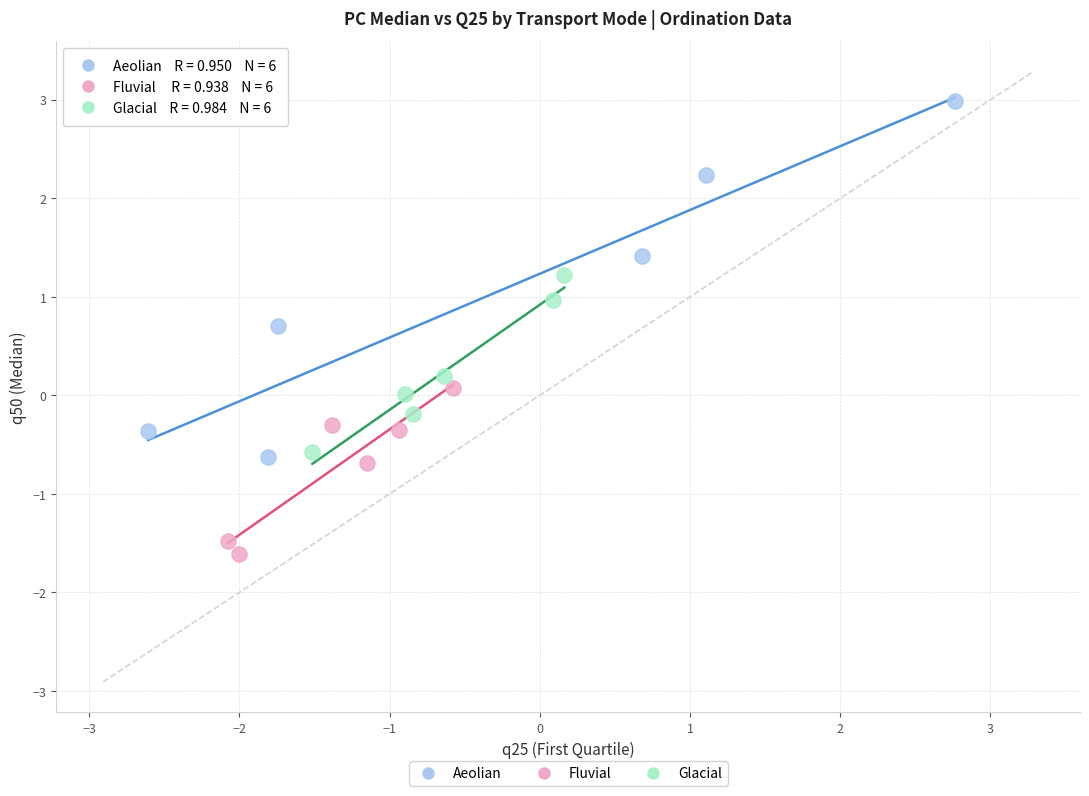

Which series contains the lowest Y value?

Fluvial